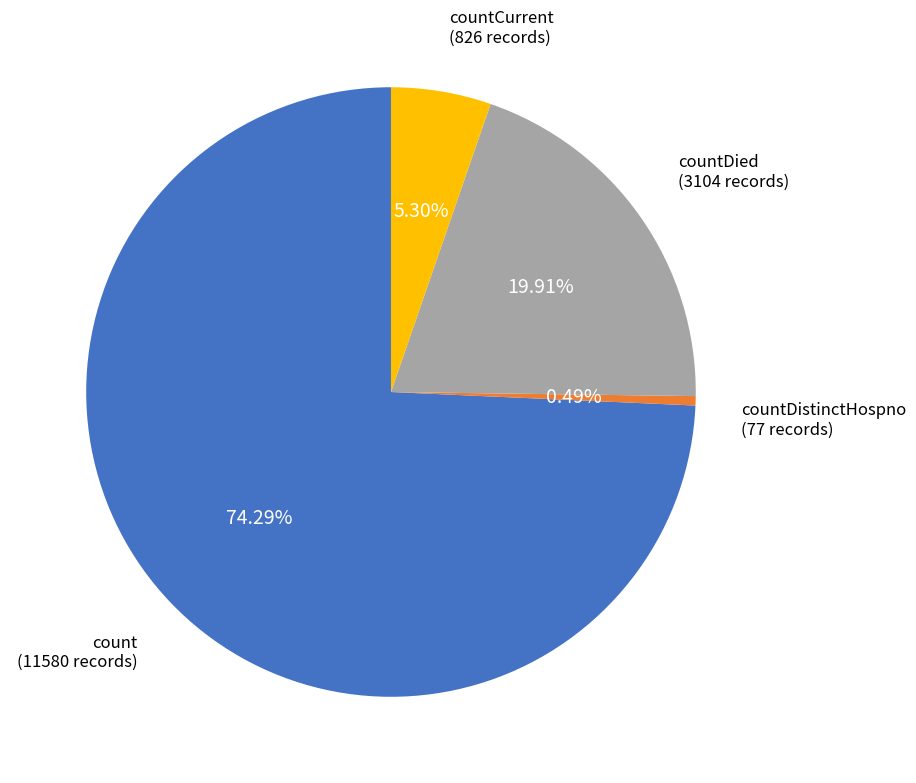

Is there a majority slice in this chart?

Yes